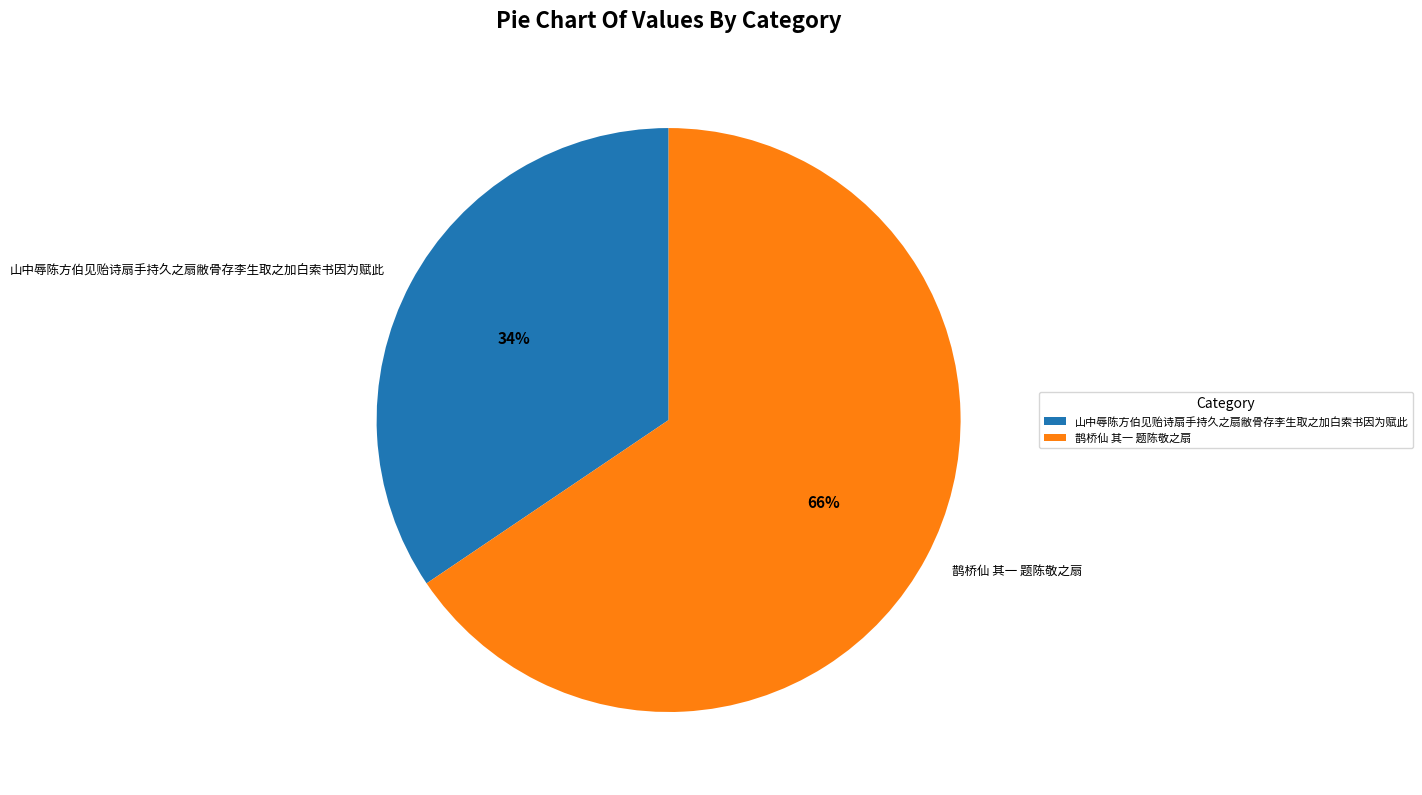

How many slices are in this pie chart?

2